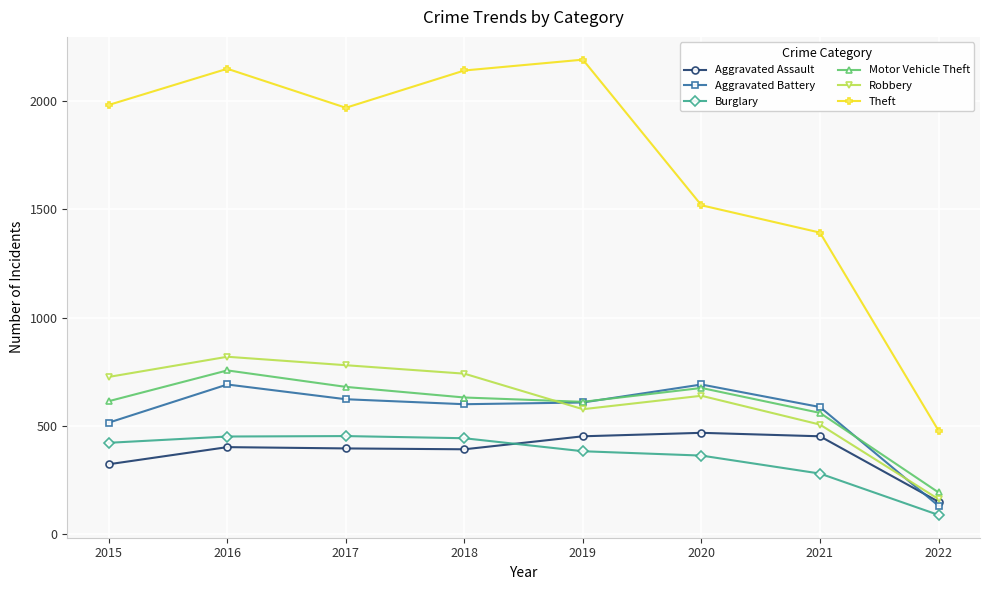

At 2016, list the series in order from smallest to largest.

Aggravated Assault, Burglary, Aggravated Battery, Motor Vehicle Theft, Robbery, Theft